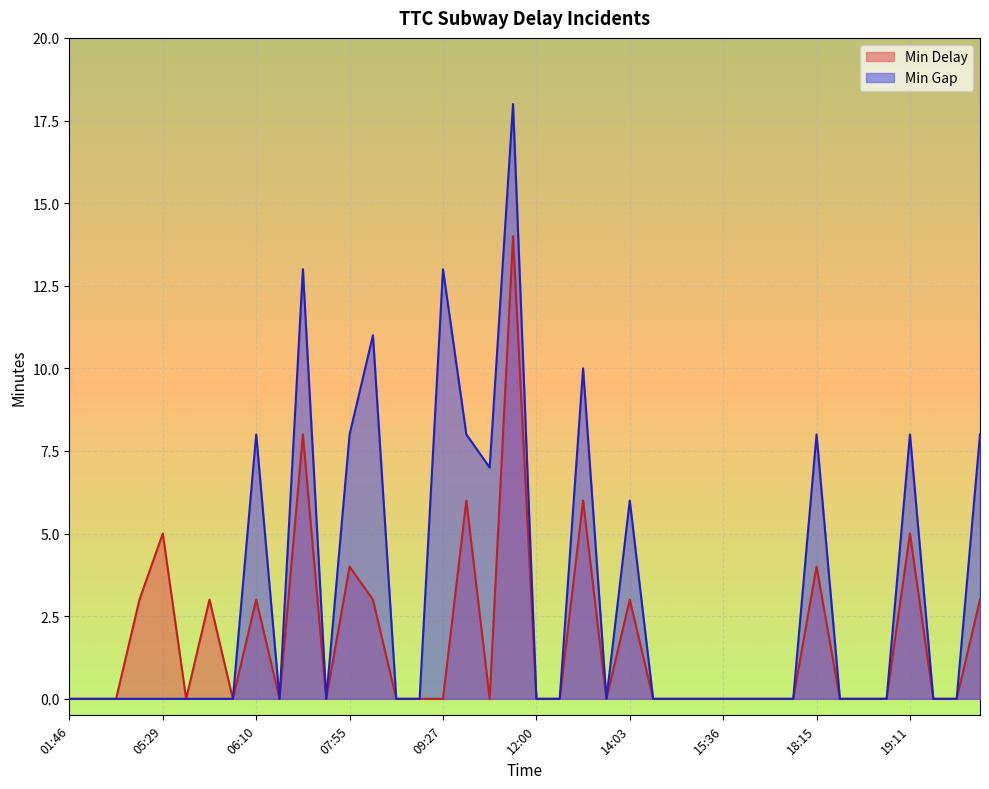

True or false: Min Gap and Min Delay intersect in this chart.

False